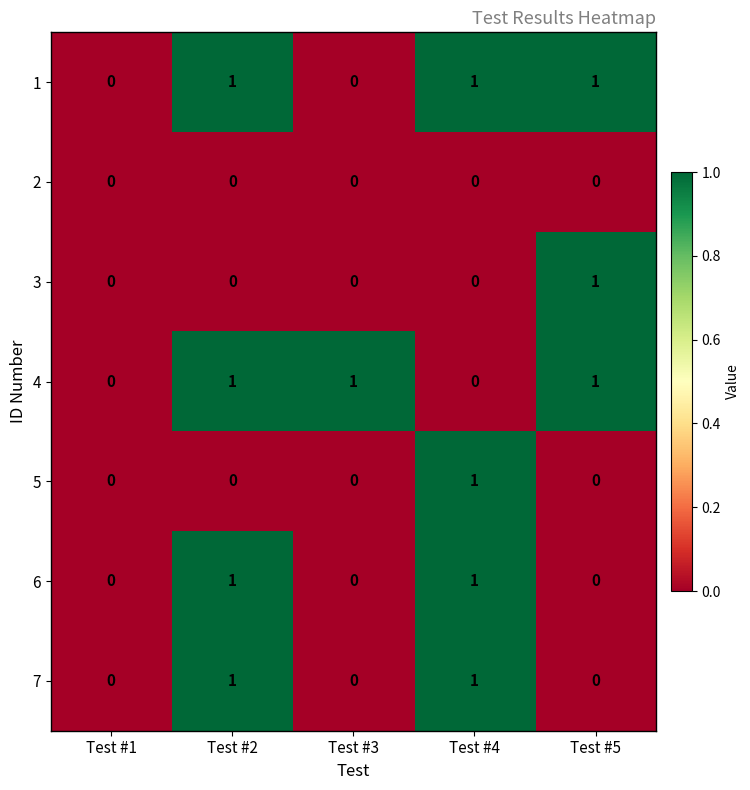

The 5 series shows 0 at Test #1. True or false?

True